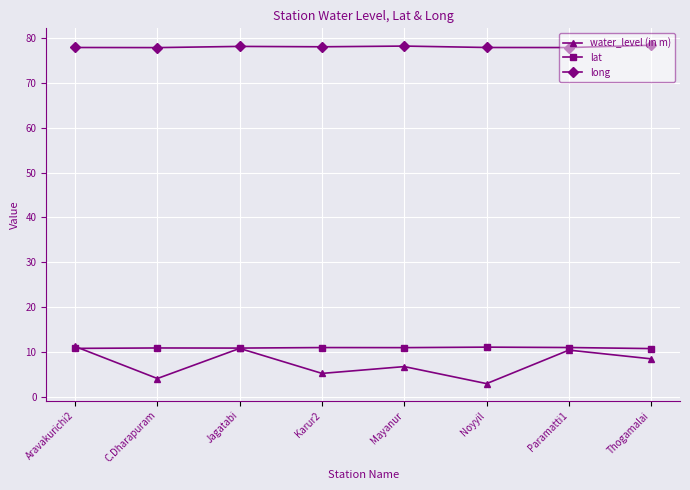

True or false: lat and long intersect in this chart.

False